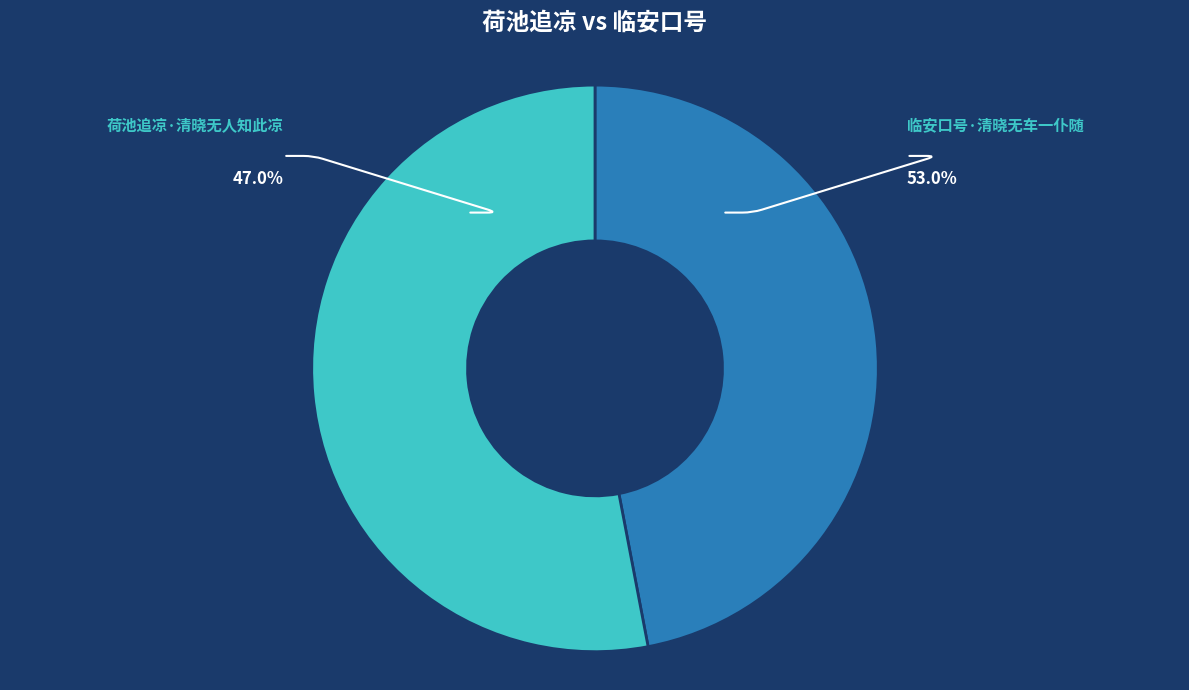

Is 临安口号·清晓无车一仆随 the majority of the pie?

Yes